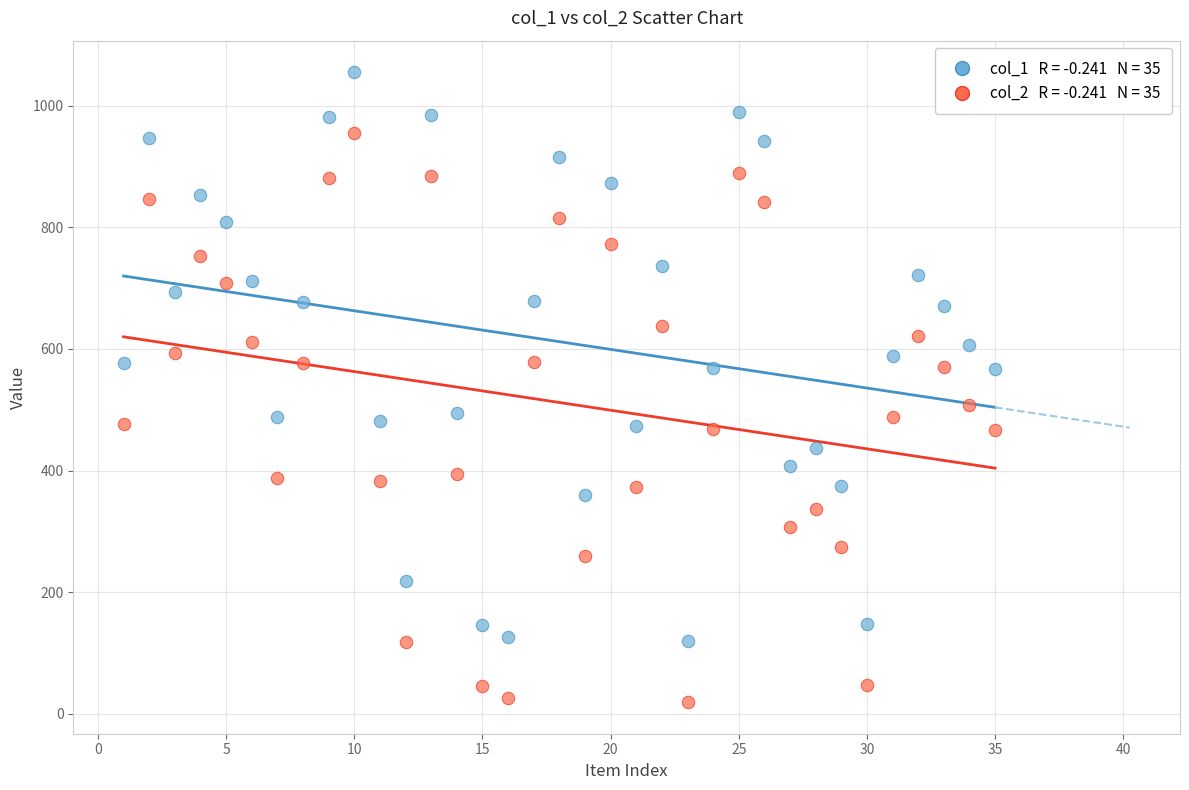

Across all data points, what is the range of Y values (max minus min)?

1036